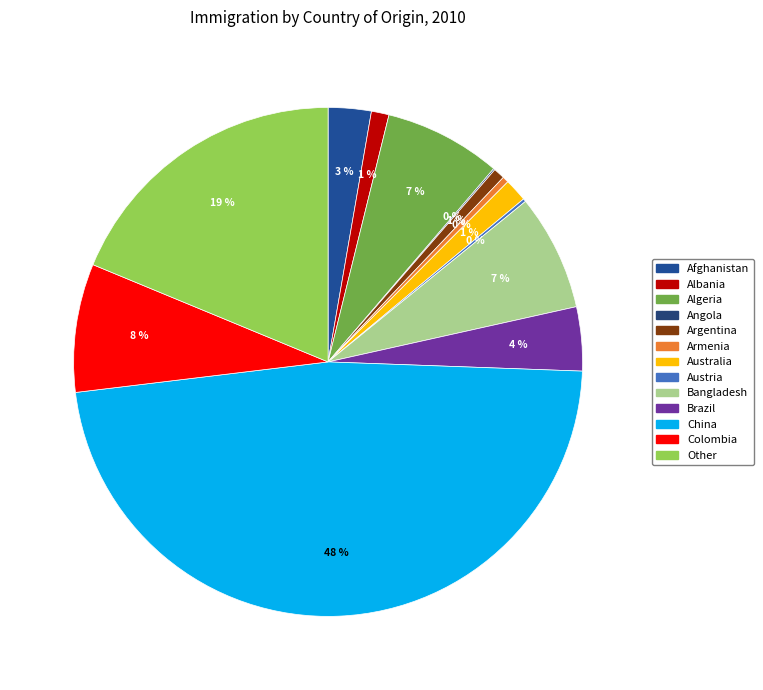

What is the smallest slice in the pie chart?

Angola